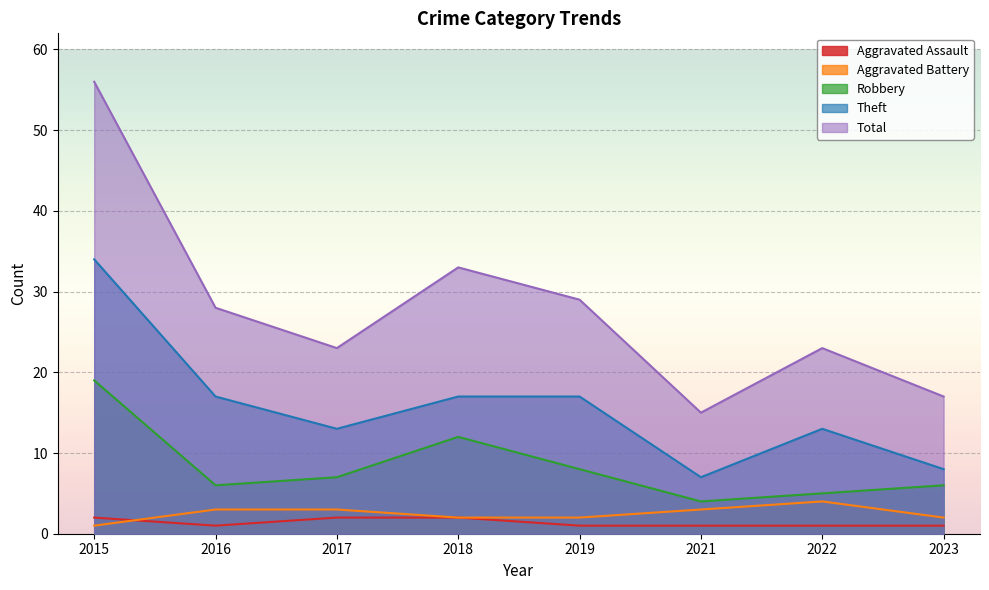

How many interior local valleys does the Aggravated Assault series have?

1